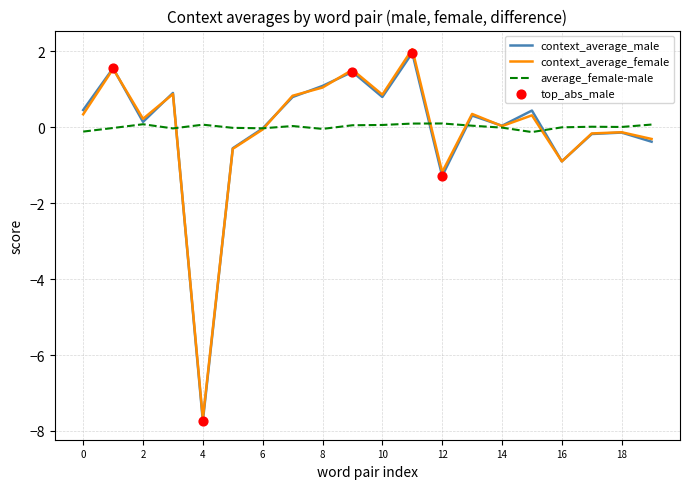

What is the greatest value displayed?

2.1